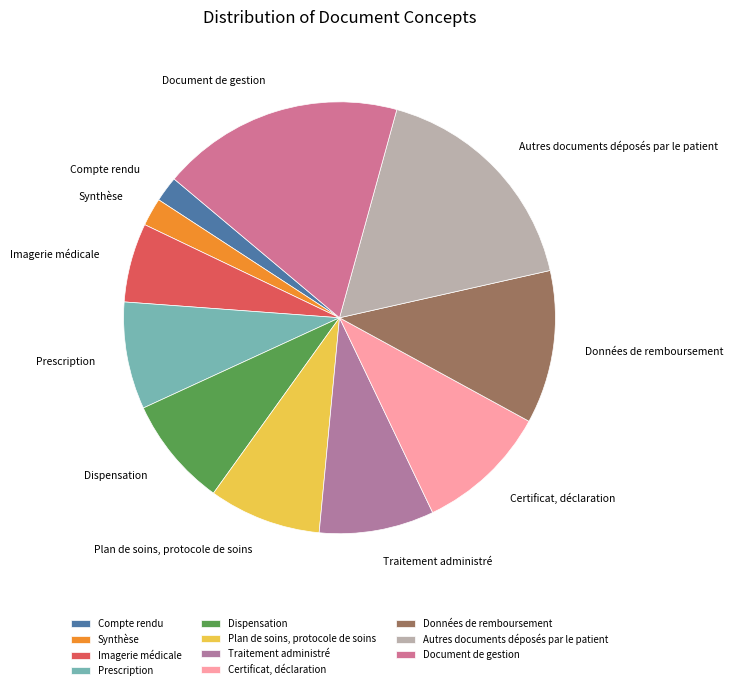

What is the largest slice in the pie chart?

Document de gestion